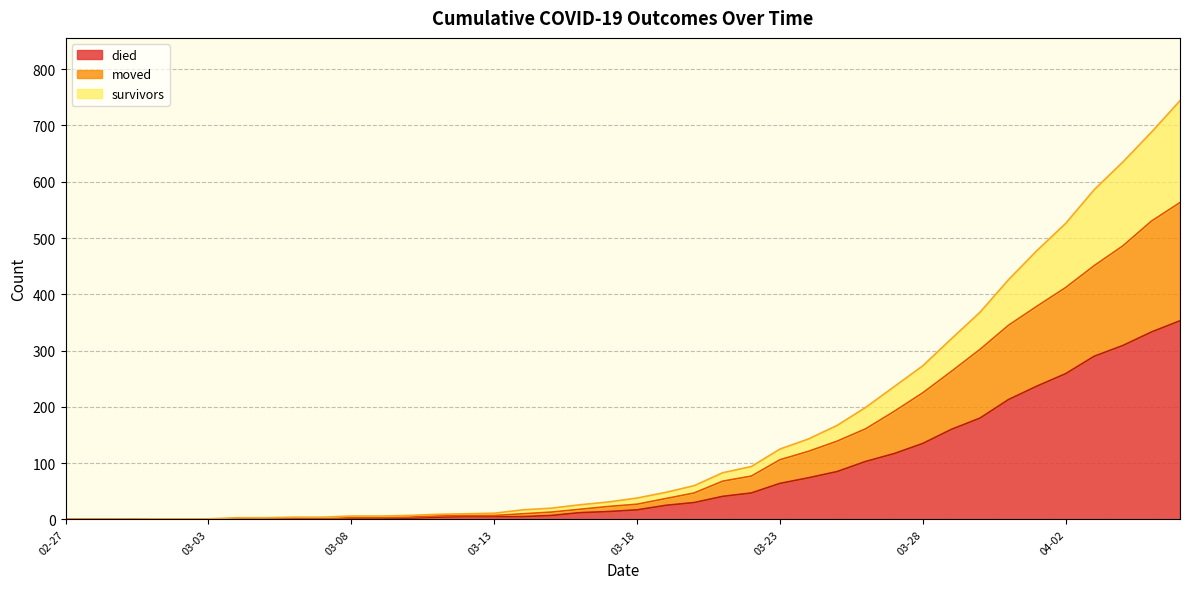

How many categories are shown in the chart?

40